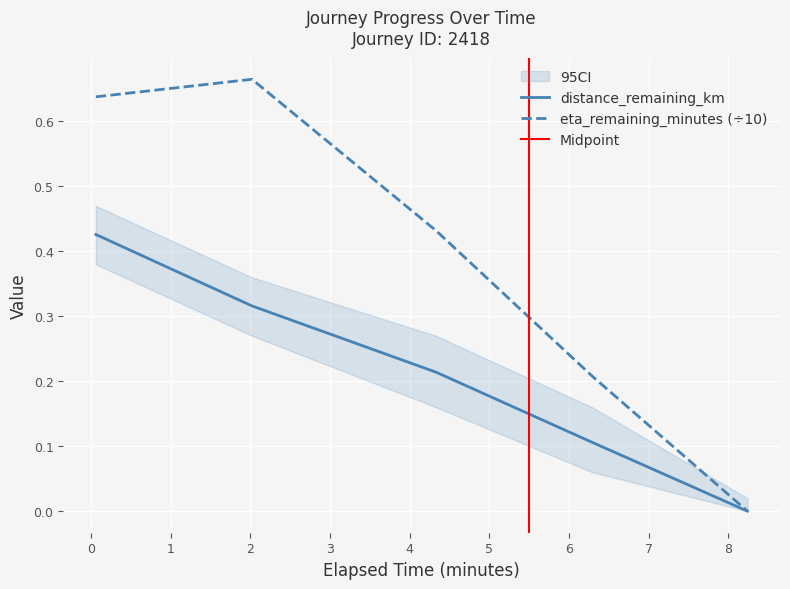

Rank the series at 6.29 from highest to lowest value.

eta_remaining_minutes, distance_remaining_km